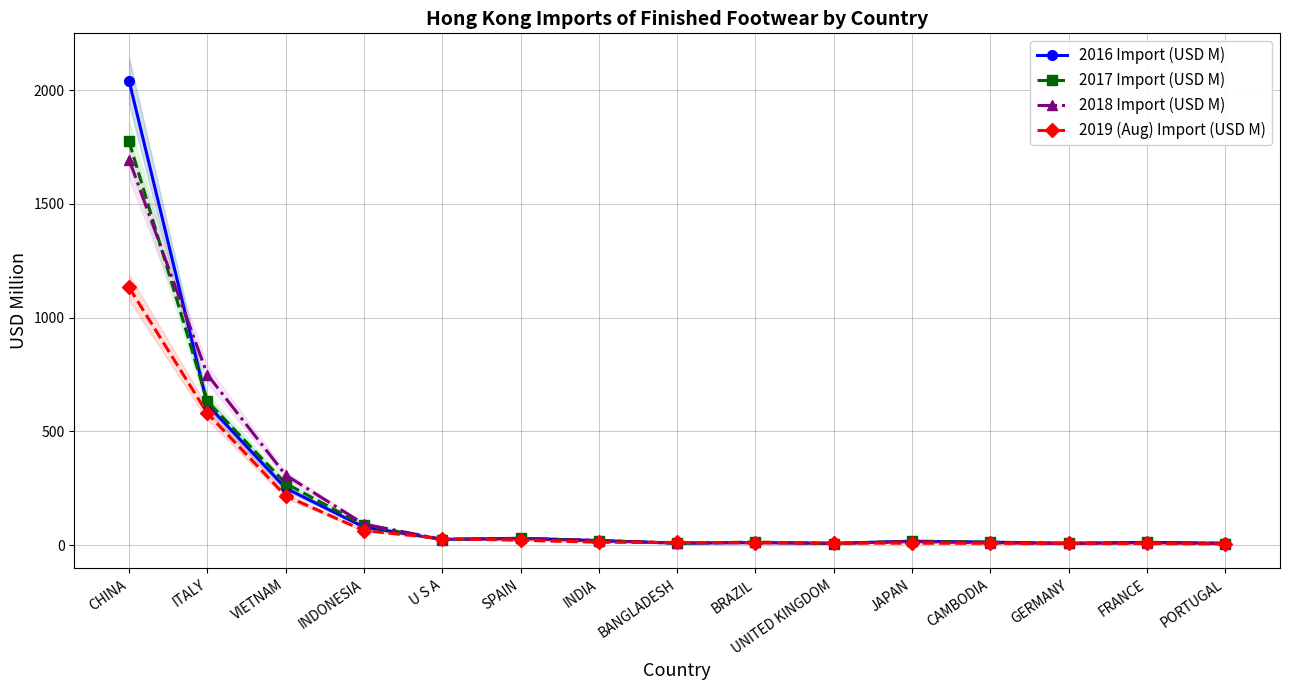

What is the sum of the 2018 Import (USD M) values at GERMANY and SPAIN?

38.0